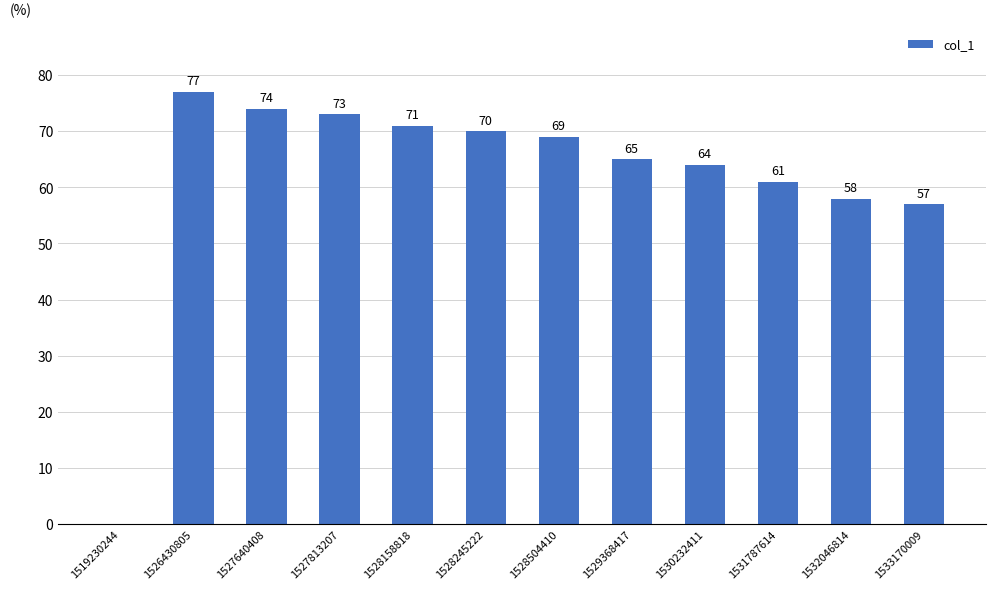

What is the sum of all values?

739